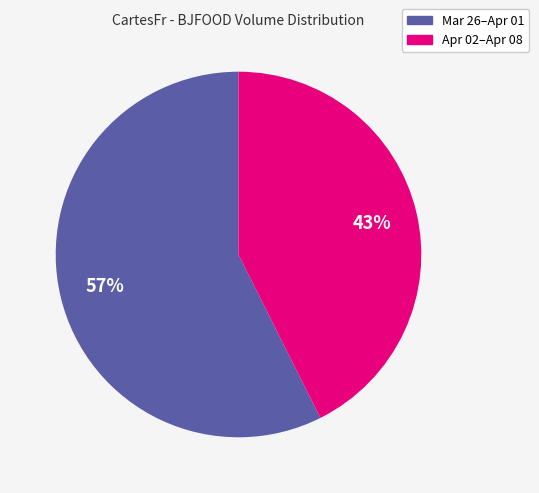

Which slice is the largest?

Mar 26–Apr 01